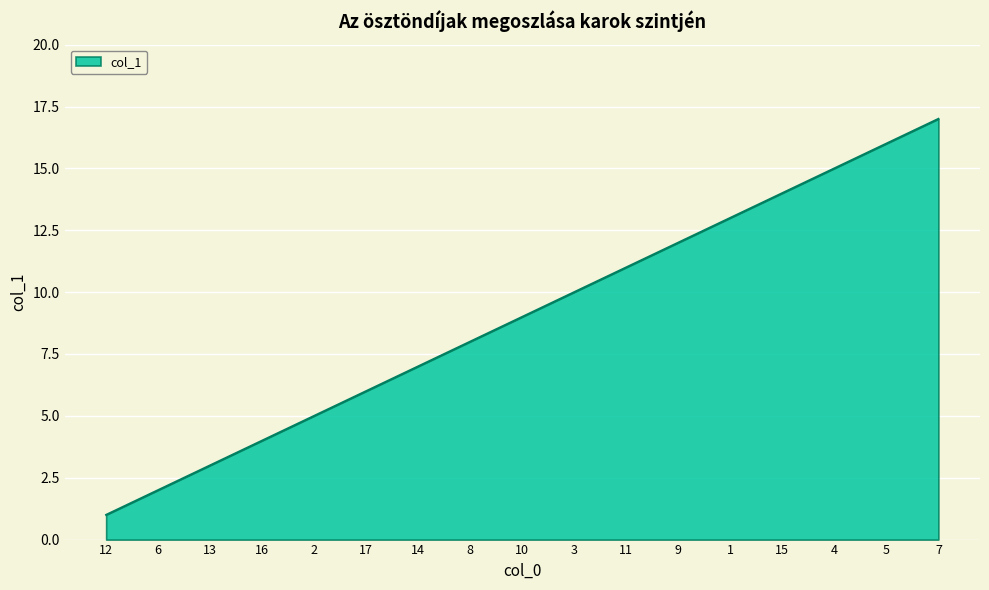

Approximately how many times larger is the value at 17 compared to 1?

0.5